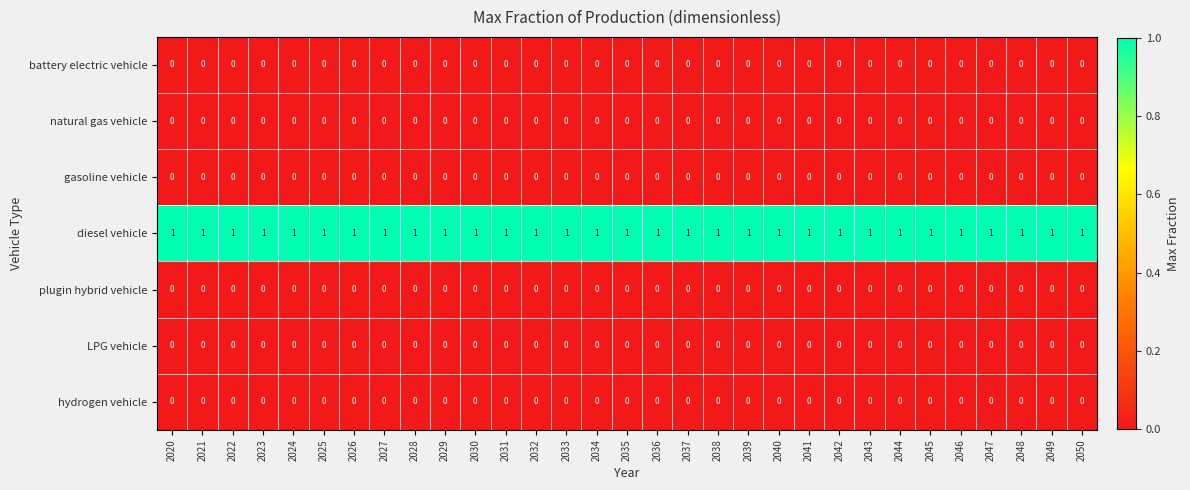

Which series has the largest total across all categories?

diesel vehicle